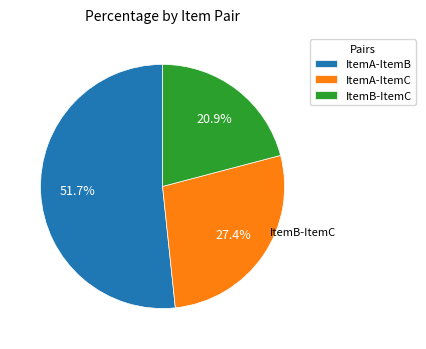

Which has a higher value, ItemA-ItemB or ItemA-ItemC?

ItemA-ItemB